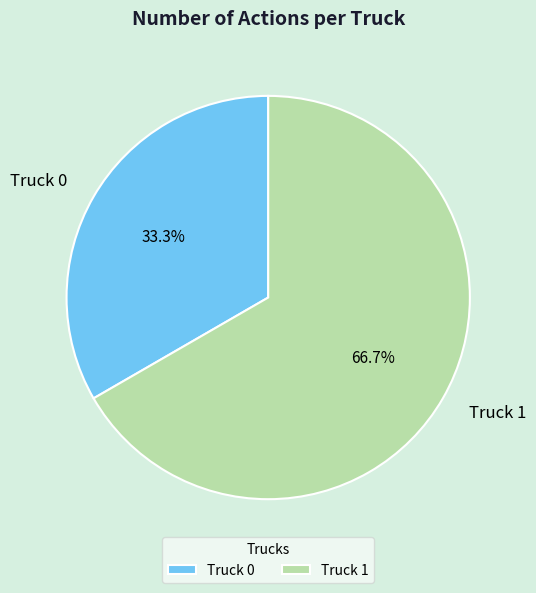

What is the total percentage of Truck 1 and Truck 0?

100.0%